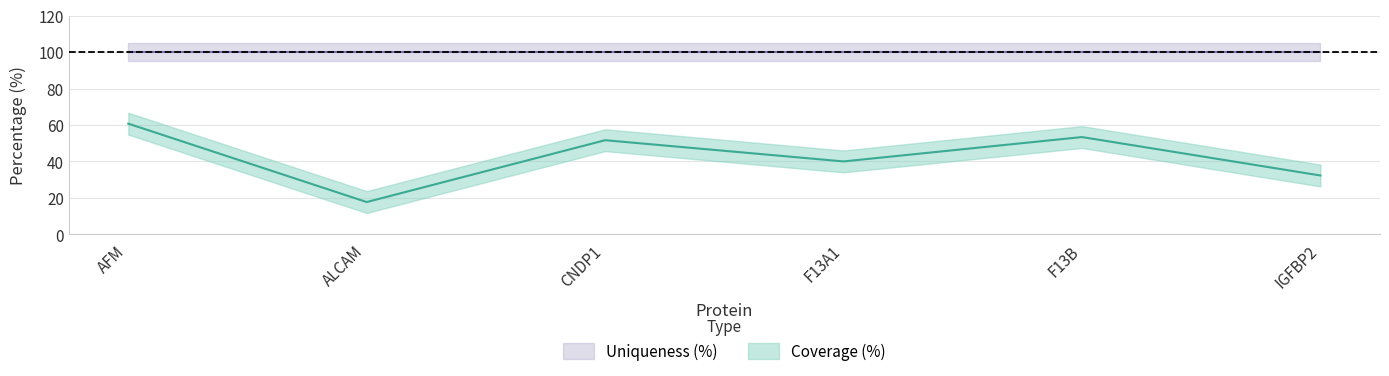

At which label is the value closest to 39?

F13A1